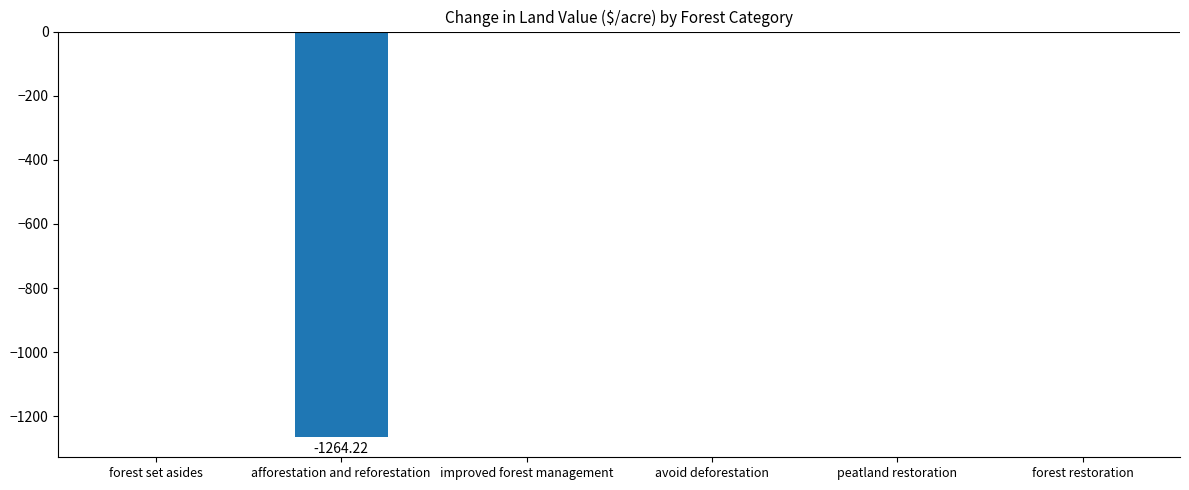

What is the sum of all values?

-1264.2